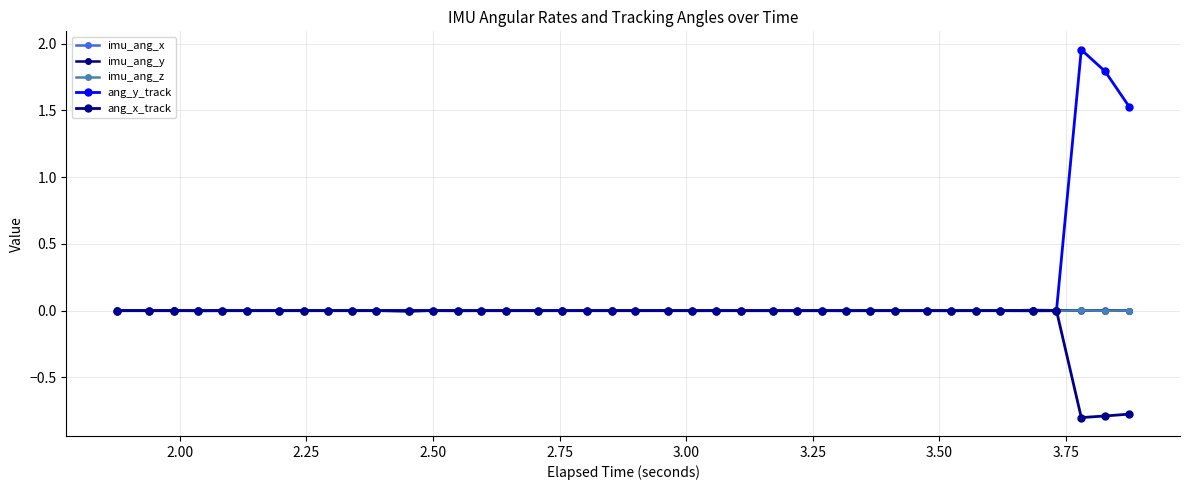

Rank the series by their maximum value, from lowest to highest.

ang_x_track, imu_ang_z, imu_ang_x, imu_ang_y, ang_y_track